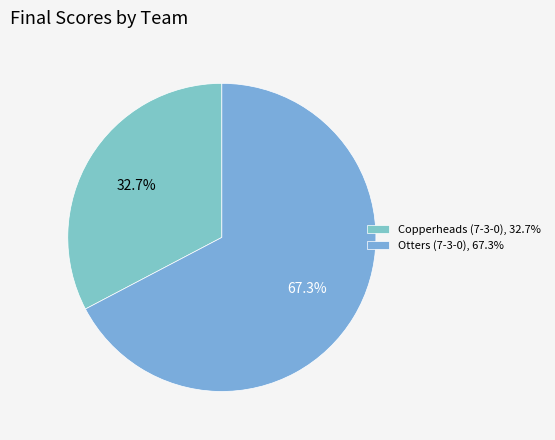

Combined, do Copperheads (7-3-0) and Otters (7-3-0) account for over 50%?

Yes